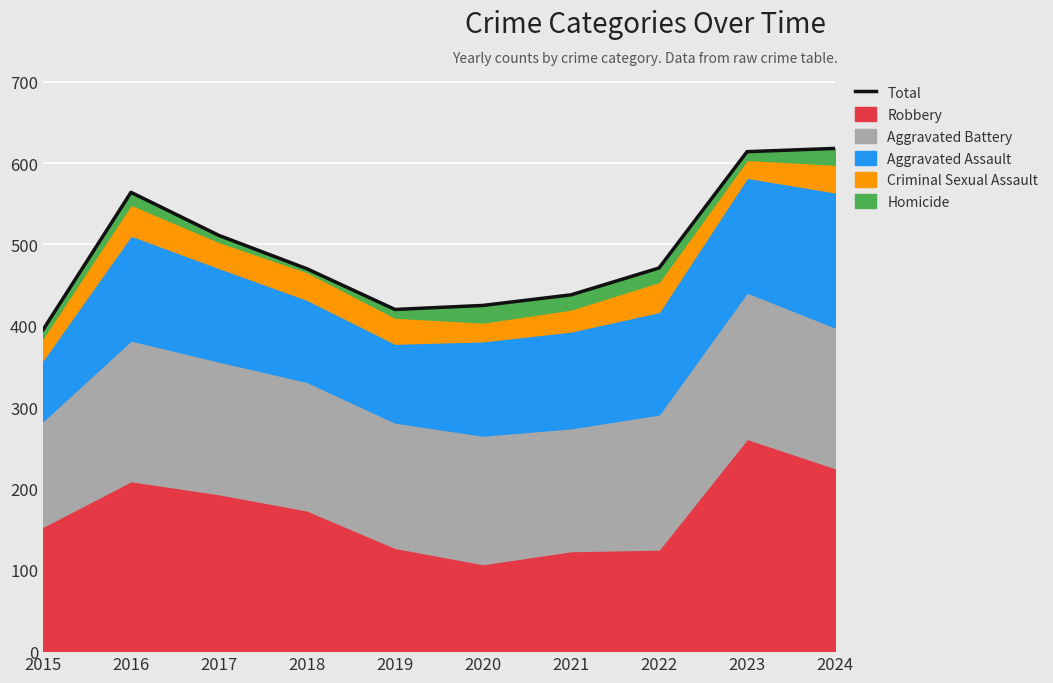

What is the average value?

493